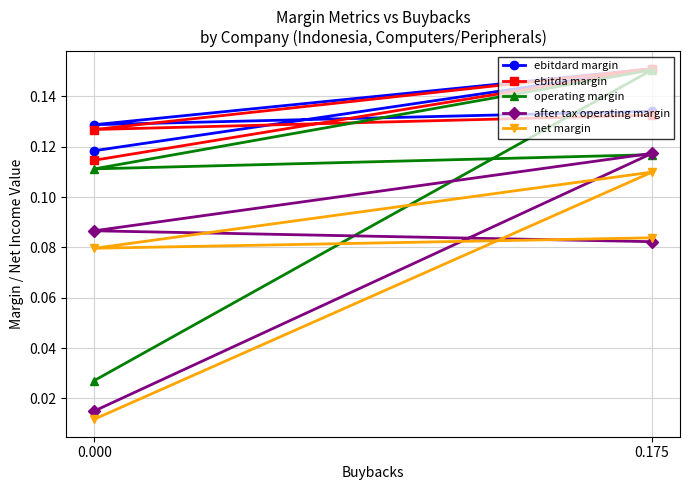

True or false: after tax operating margin and ebitda margin cross at least once.

False